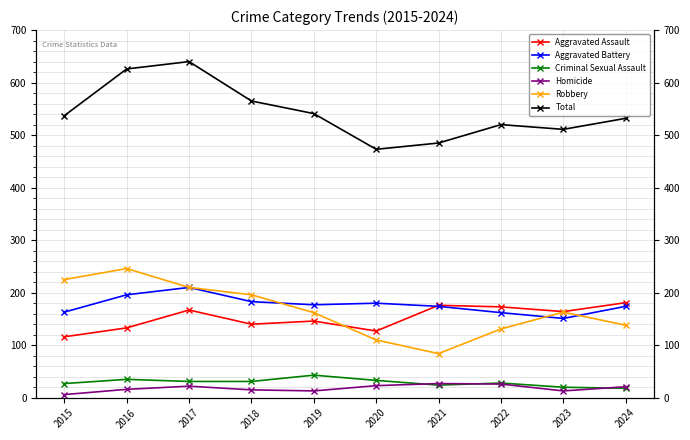

At how many categories does at least one series exceed 169?

10